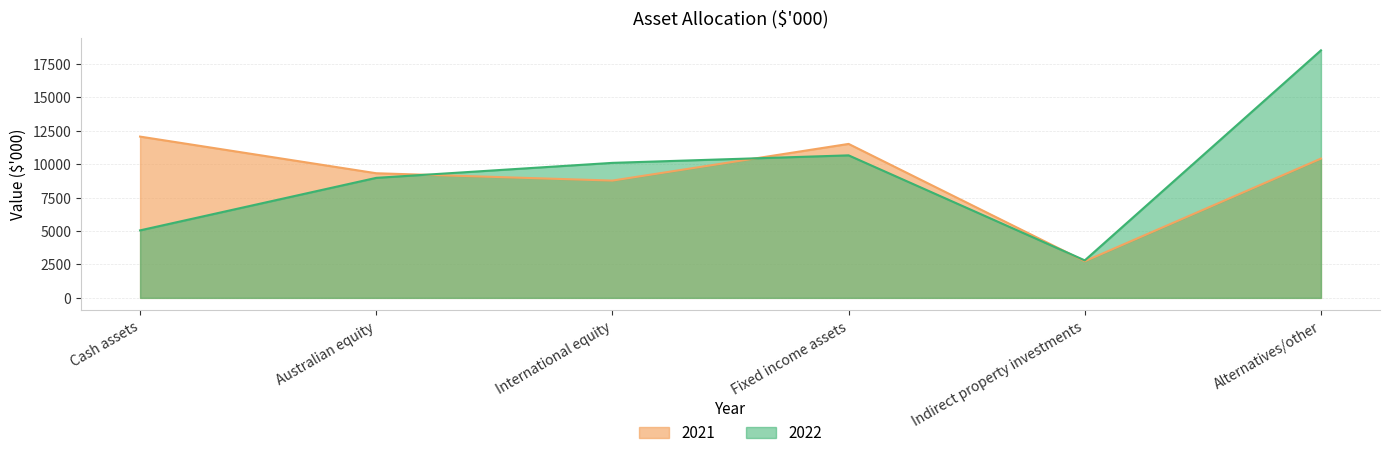

Does the chart display data point markers on the line(s)?

No